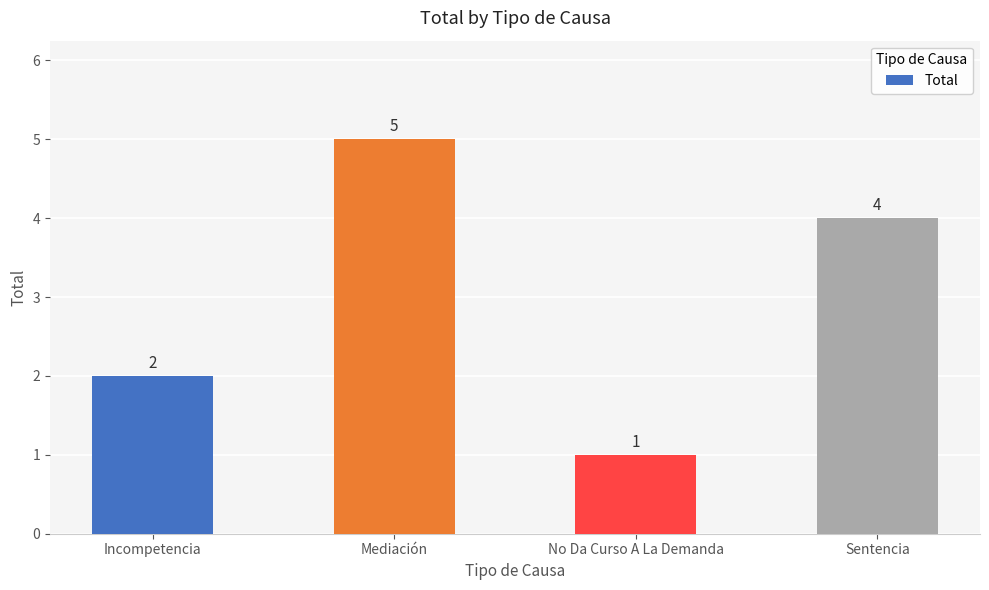

Does the chart contain any negative values?

No